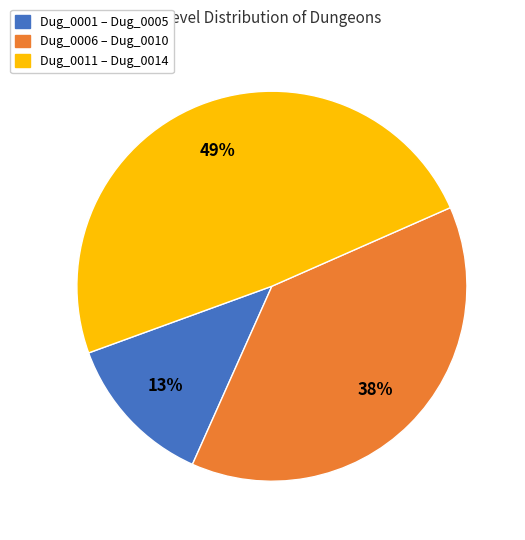

How many slices are in this pie chart?

3